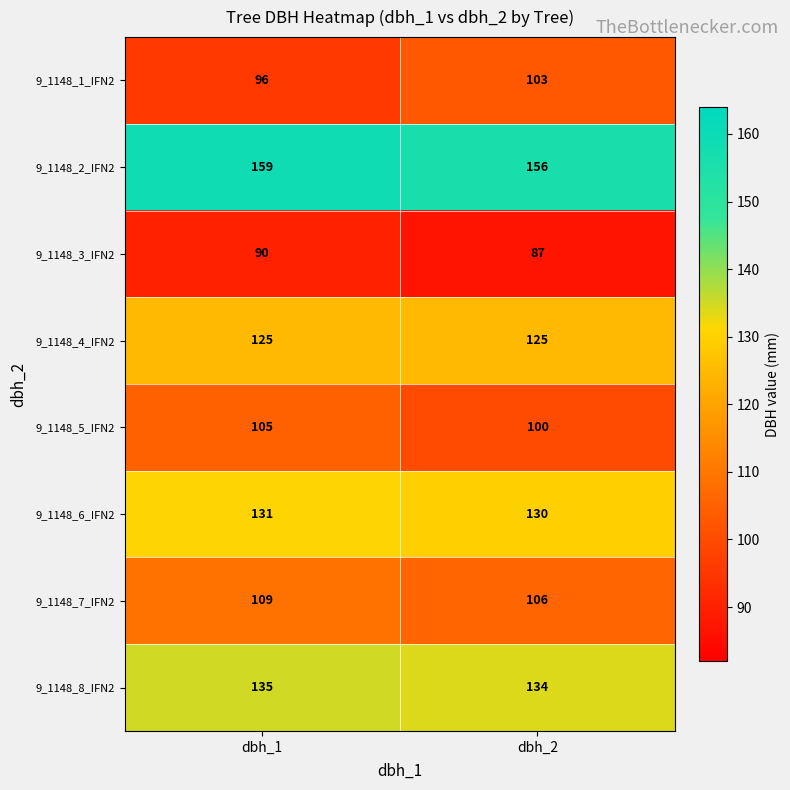

What is the sum of the 9_1148_7_IFN2 values at dbh_2 and dbh_1?

215